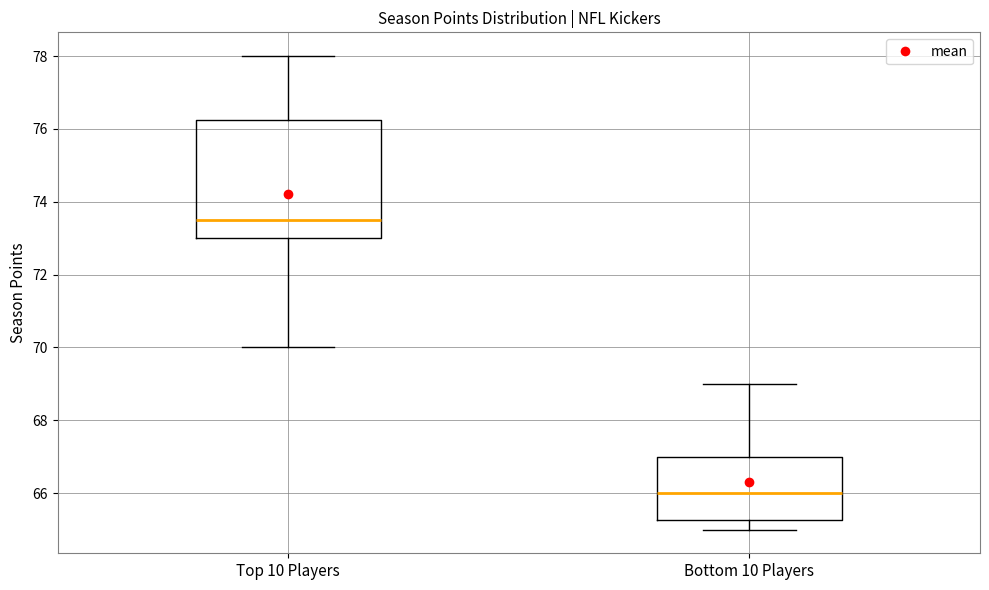

Reading left to right, transcribe this box plot: for each box, give where its median line is, the range the box spans, and where its two whiskers end, as read against the y-axis. The values are not printed on the chart, so give them approximately, as read against the axis.

Top 10 Players: median 73.6, box 73.0 to 76.2, whiskers 70.0 to 78.0
Bottom 10 Players: median 66.0, box 65.2 to 67.0, whiskers 65.0 to 69.0